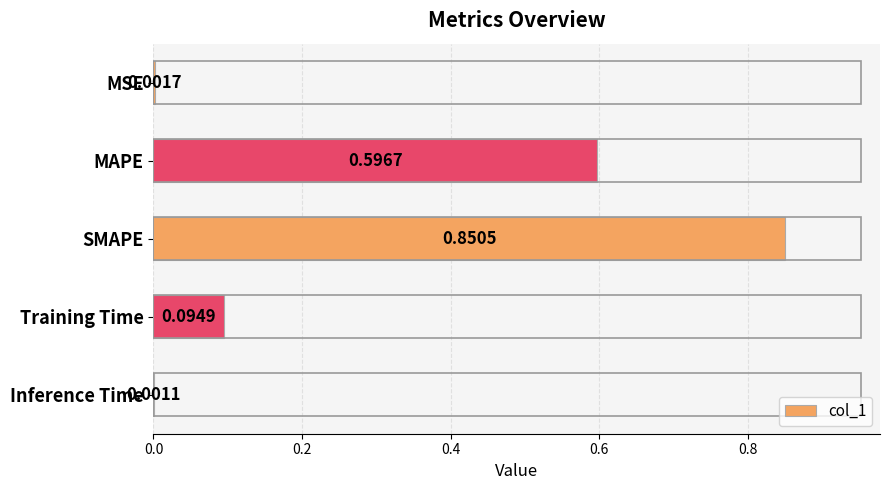

Which label corresponds to the largest value in the chart?

SMAPE